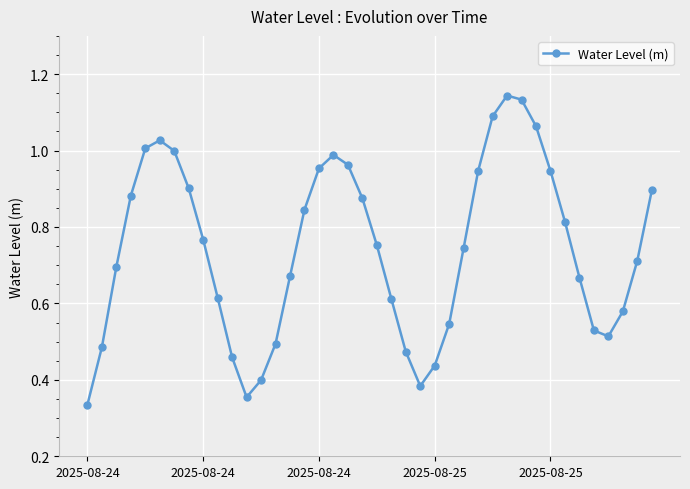

What is the sum of all values?

29.7